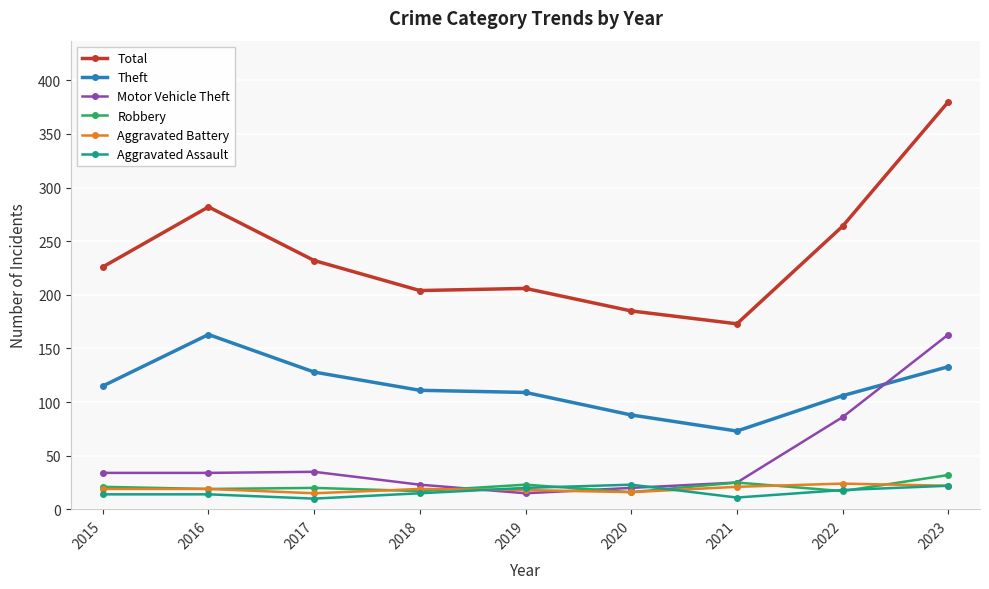

How many data points does each series have?

9